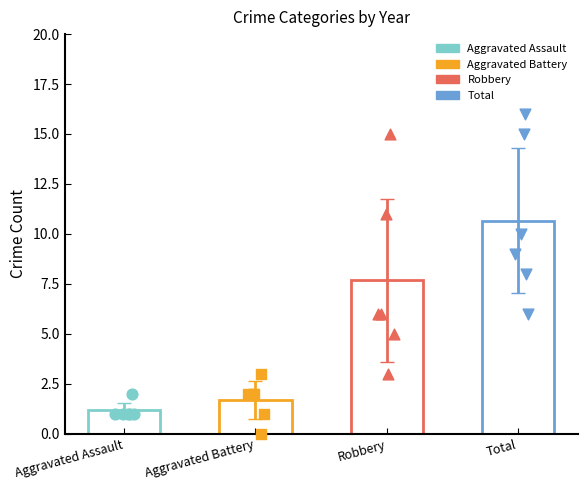

Which series has the largest total across all categories?

Total